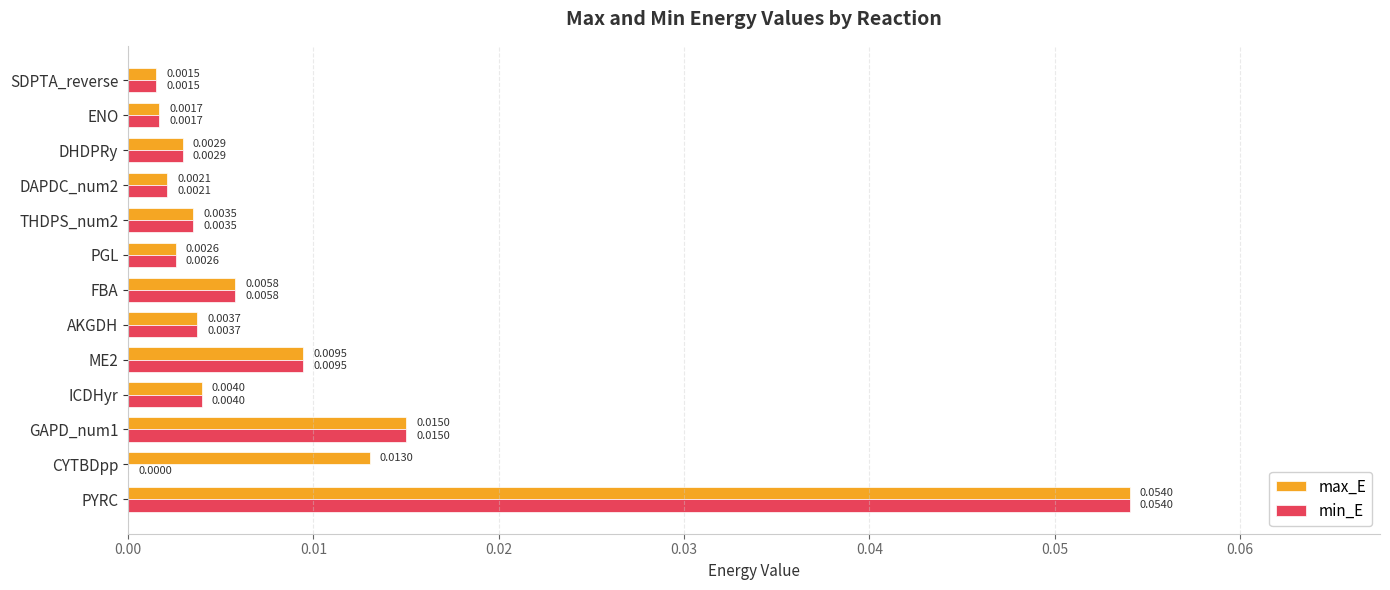

Is the value of max_E at CYTBDpp greater than the value of min_E at THDPS_num2?

Yes